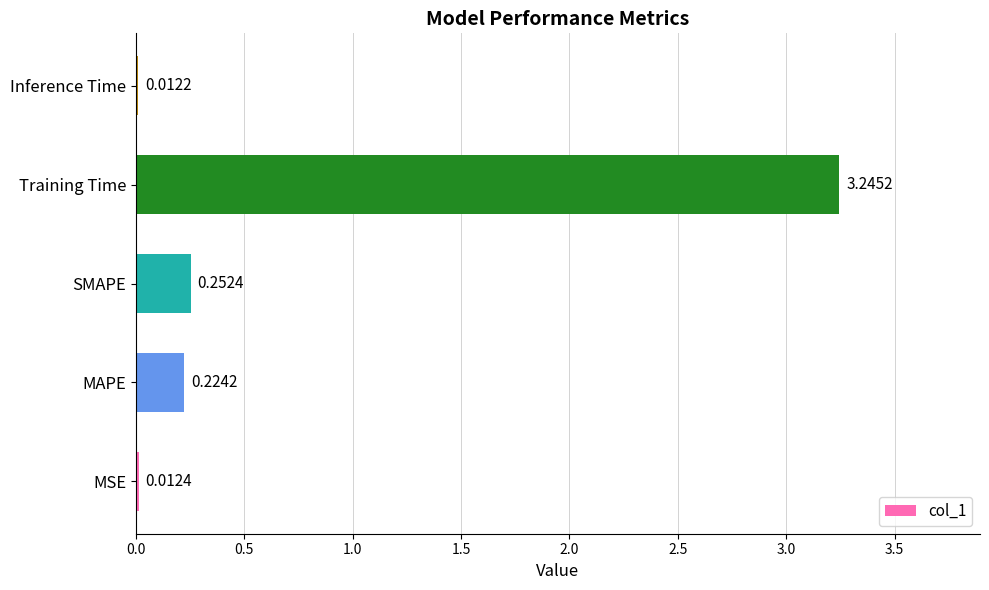

What is the difference between the values at MAPE and Training Time?

3.0